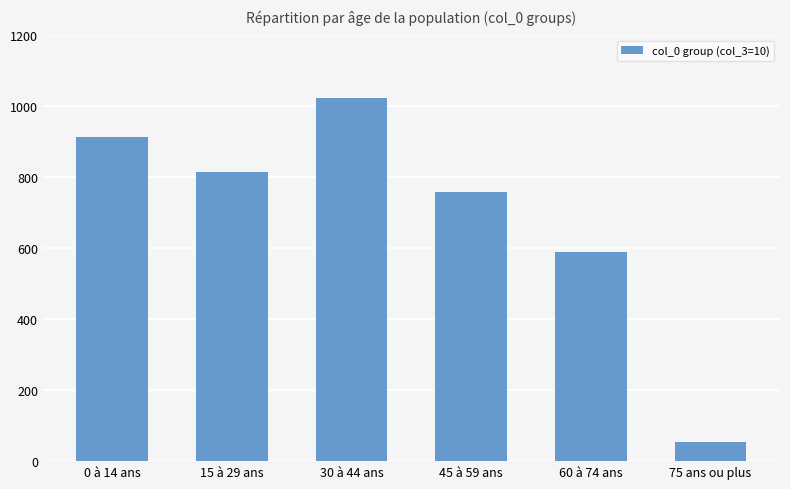

What is the average value?

693